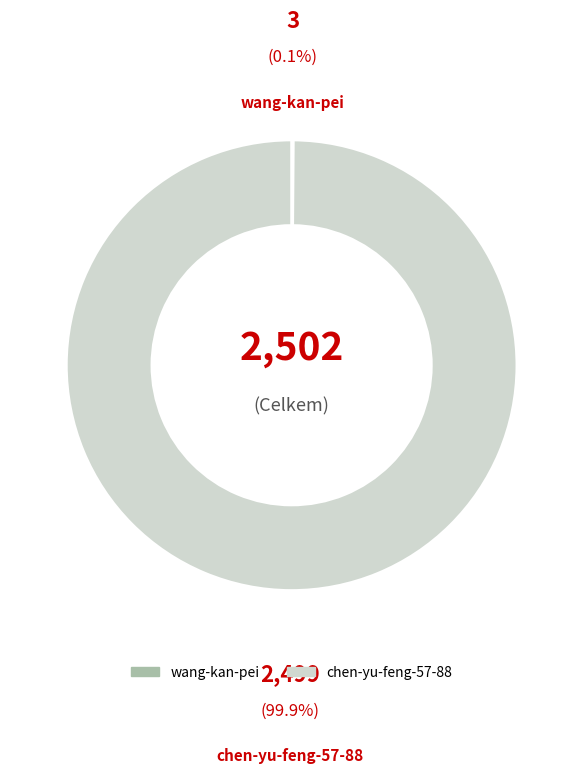

Which category accounts for the majority?

chen-yu-feng-57-88